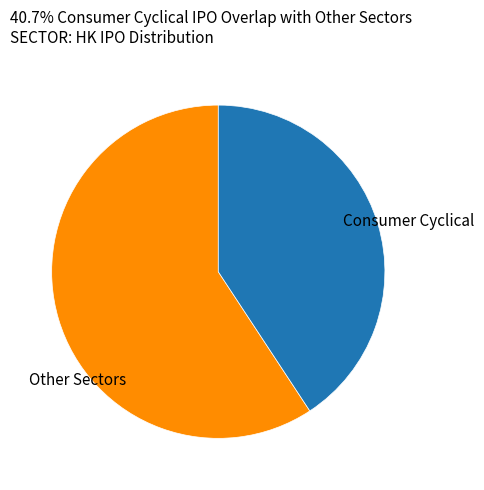

The Consumer Cyclical slice represents 52% of the pie. True or false?

False